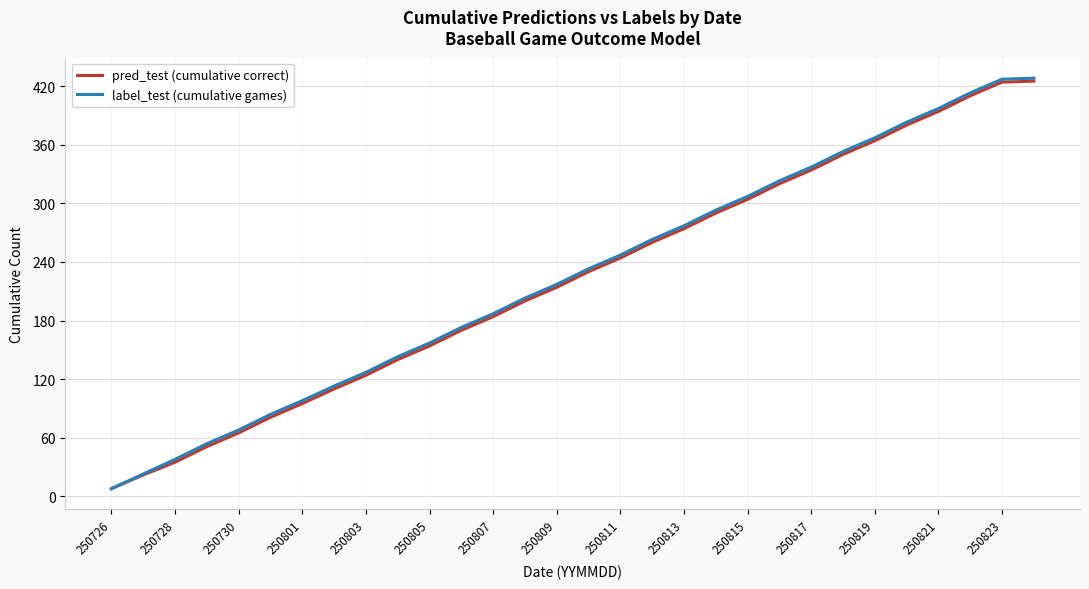

Which series has the largest range (max minus min)?

label_test (cumulative games)